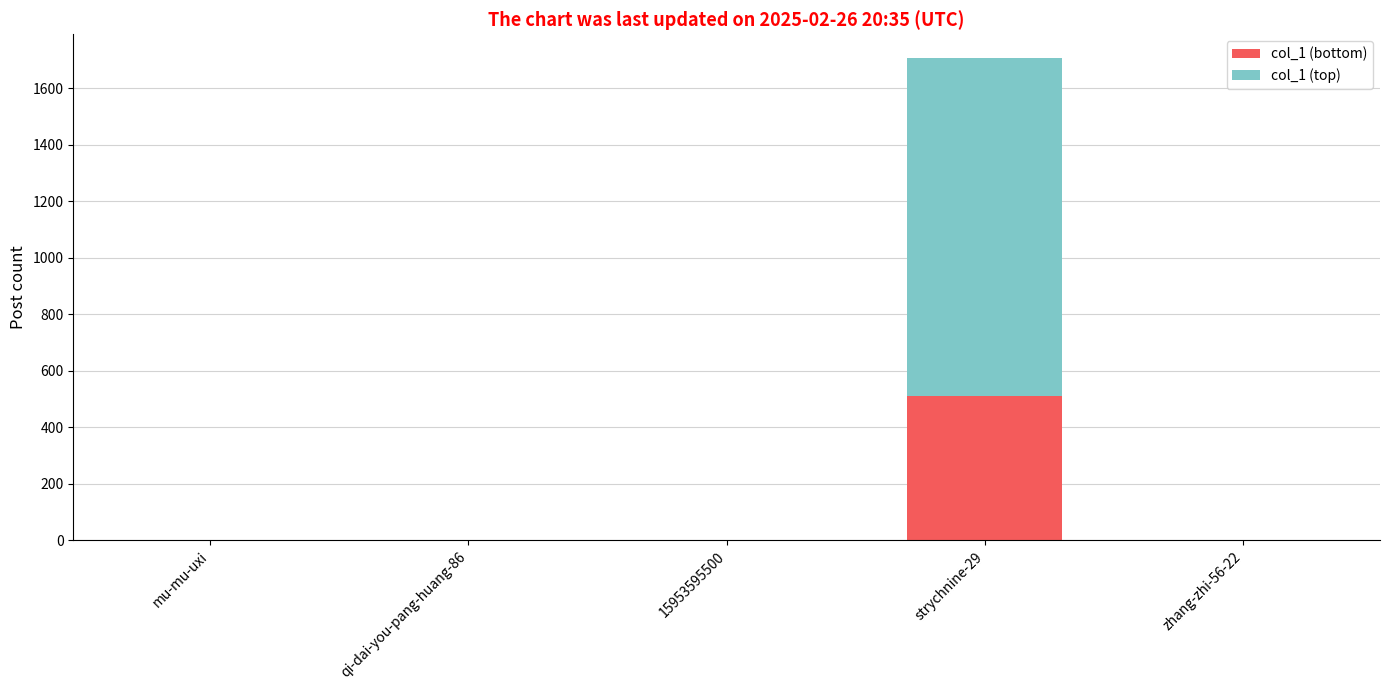

How many data points does each series have?

5